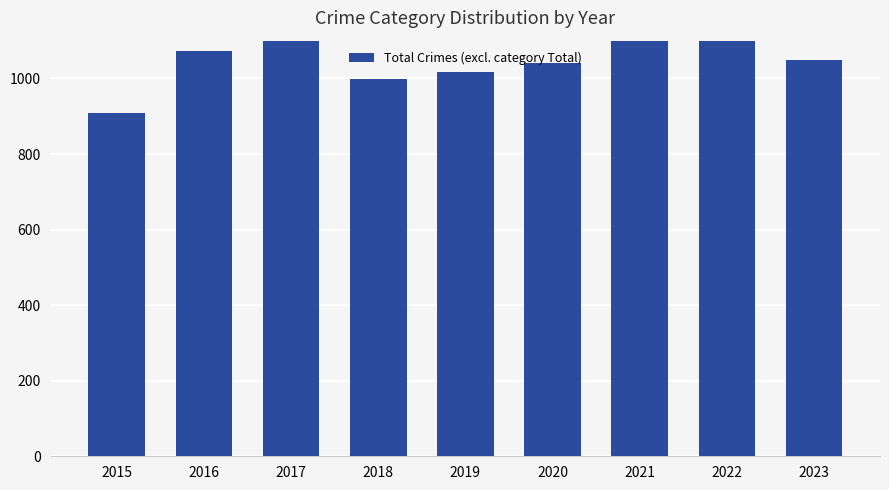

What value does the data have at 2015, to the nearest 5?

910